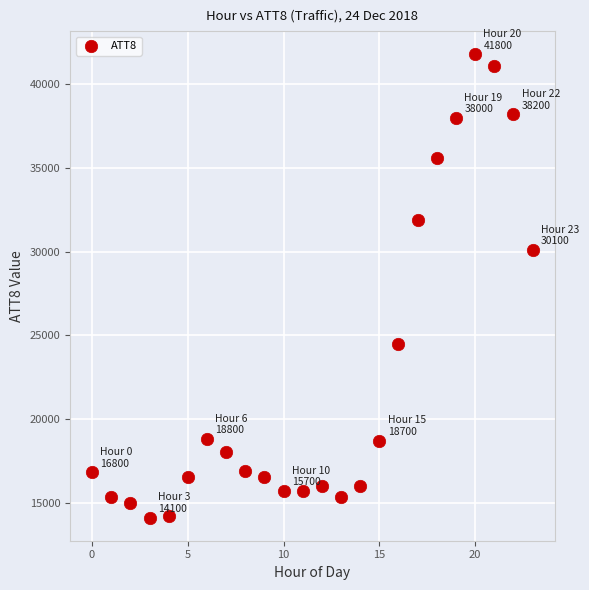

What is the range of Y values (max minus min)?

27700